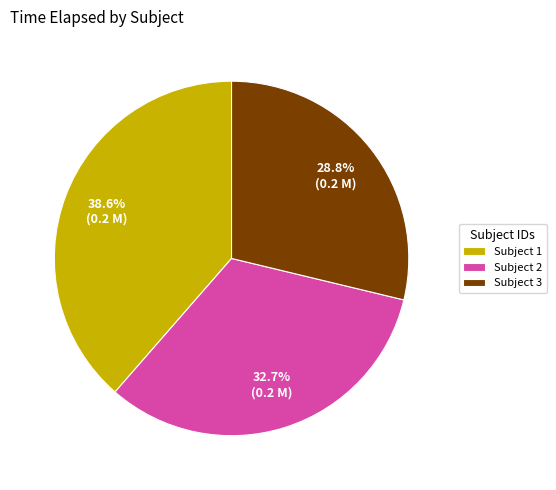

What is the ratio of the value at Subject 2 to the value at Subject 1?

0.8